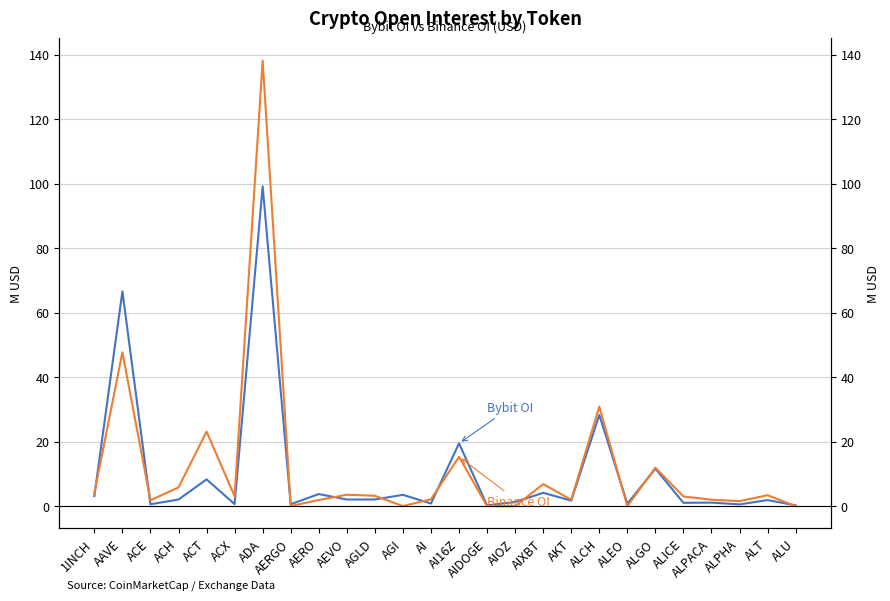

At which label does Bybit OI first exceed 2?

1INCH